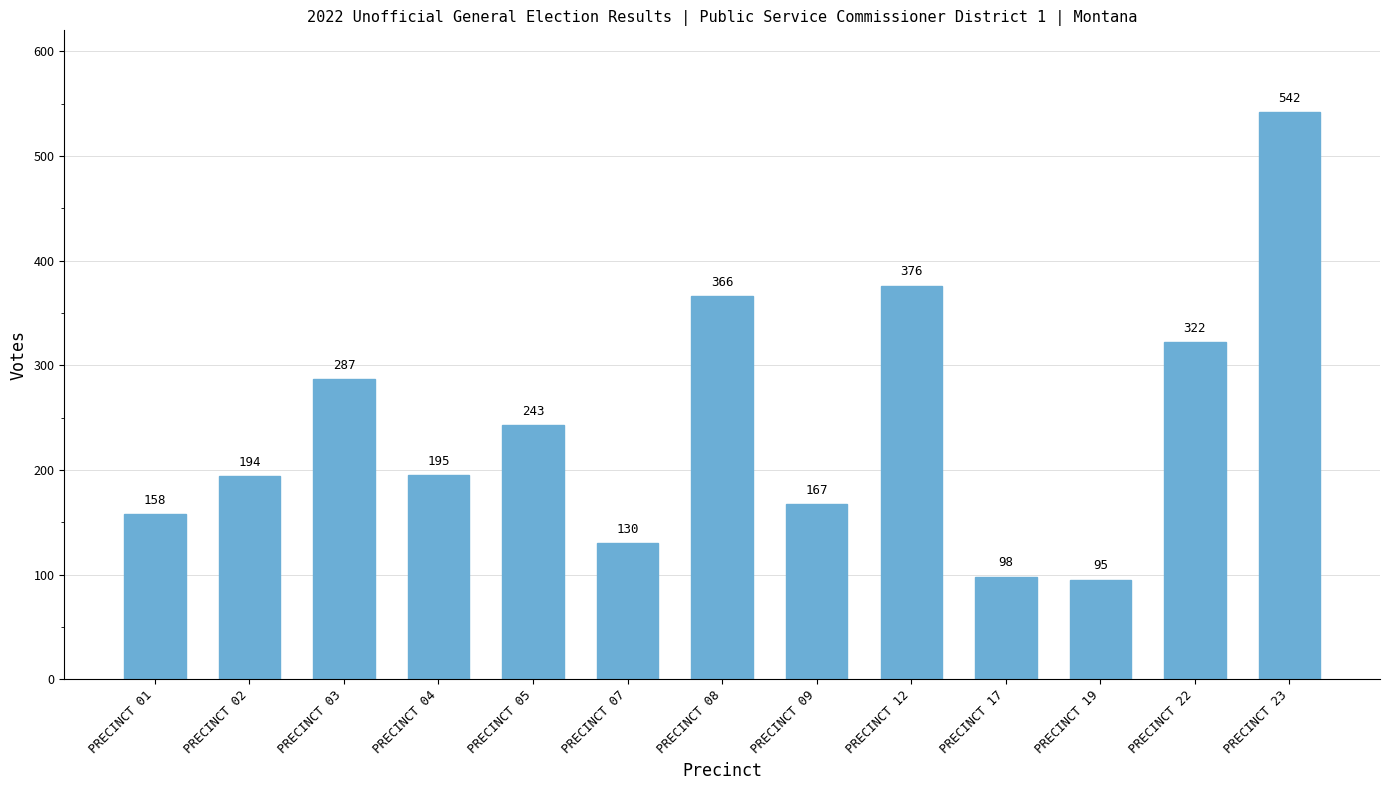

The chart shows a value of 194 at PRECINCT 02. True or false?

True